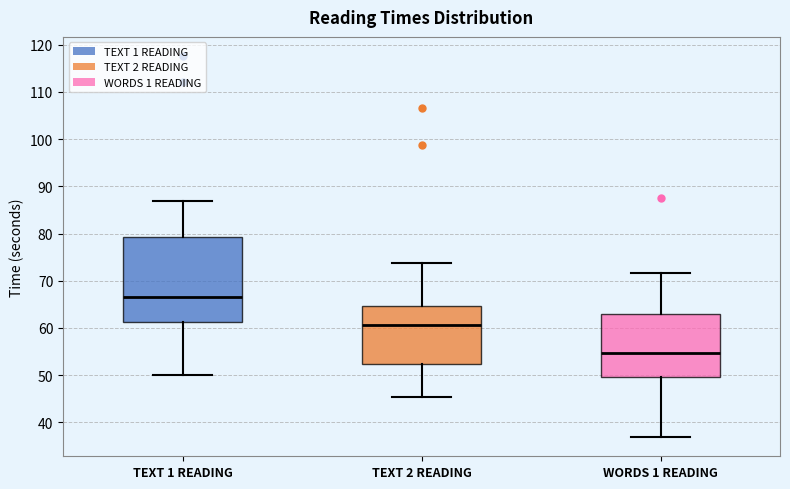

Comparing the boxes themselves (not the whiskers), which one is the tallest?

TEXT 1 READING